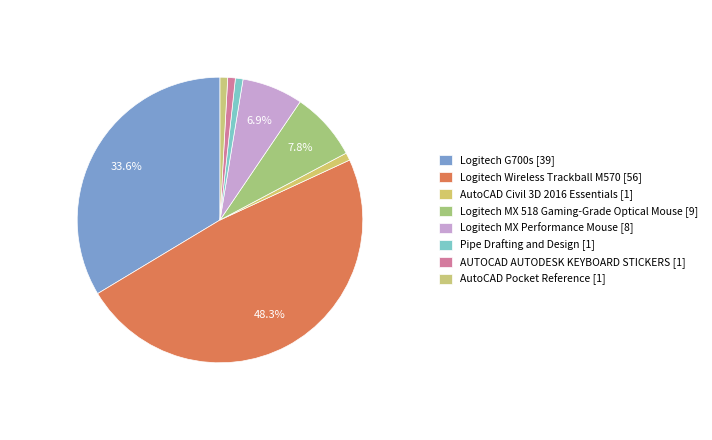

Does AutoCAD Pocket Reference account for over 50% of the chart?

No